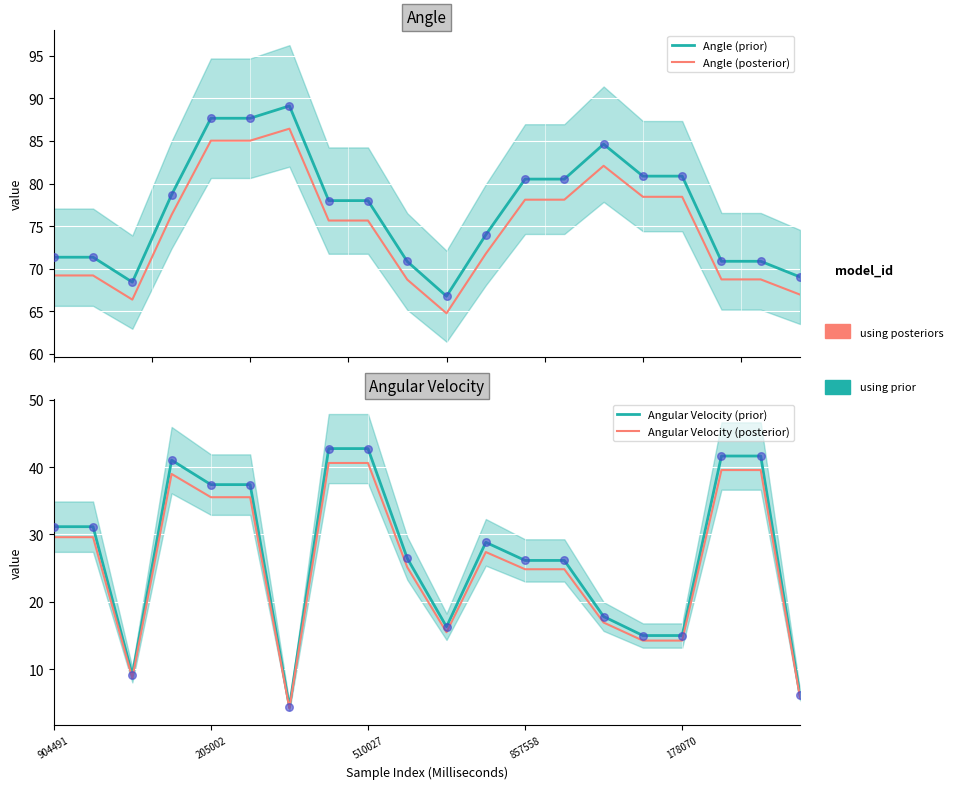

What are all the series names shown in the legend?

Angle (prior), Angle (posterior), Angular Velocity (prior), Angular Velocity (posterior)